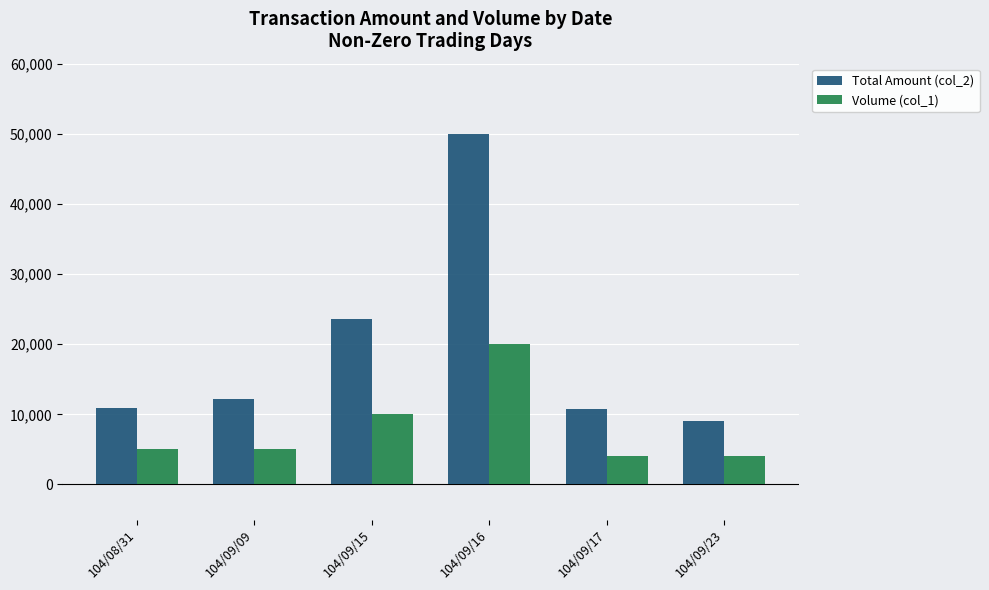

True or false: Total Amount (col_2) has a value of 50000 at 104/09/16.

True